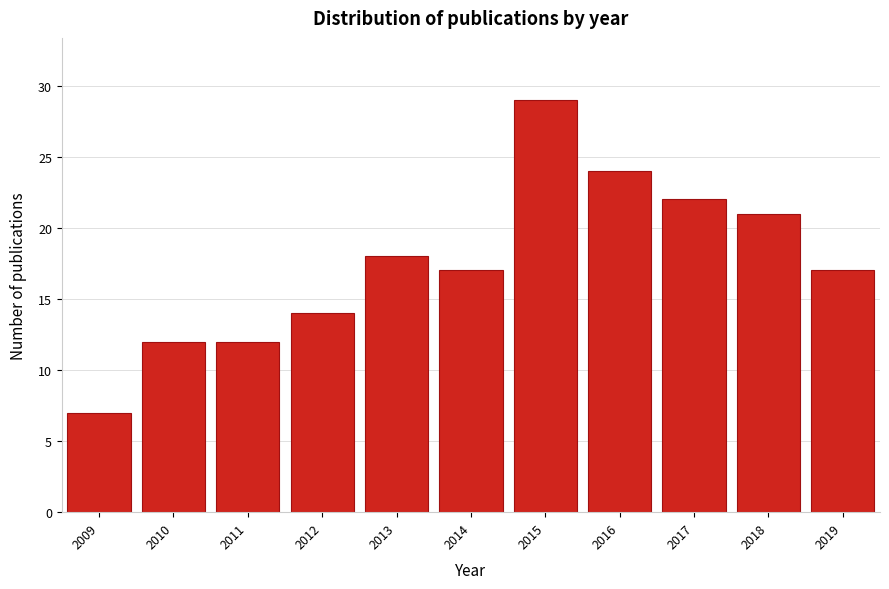

Reading left to right, extract all data points from this chart.

2009=7	2010=12	2011=12	2012=14	2013=18	2014=17	2015=29	2016=24	2017=22	2018=21	2019=17